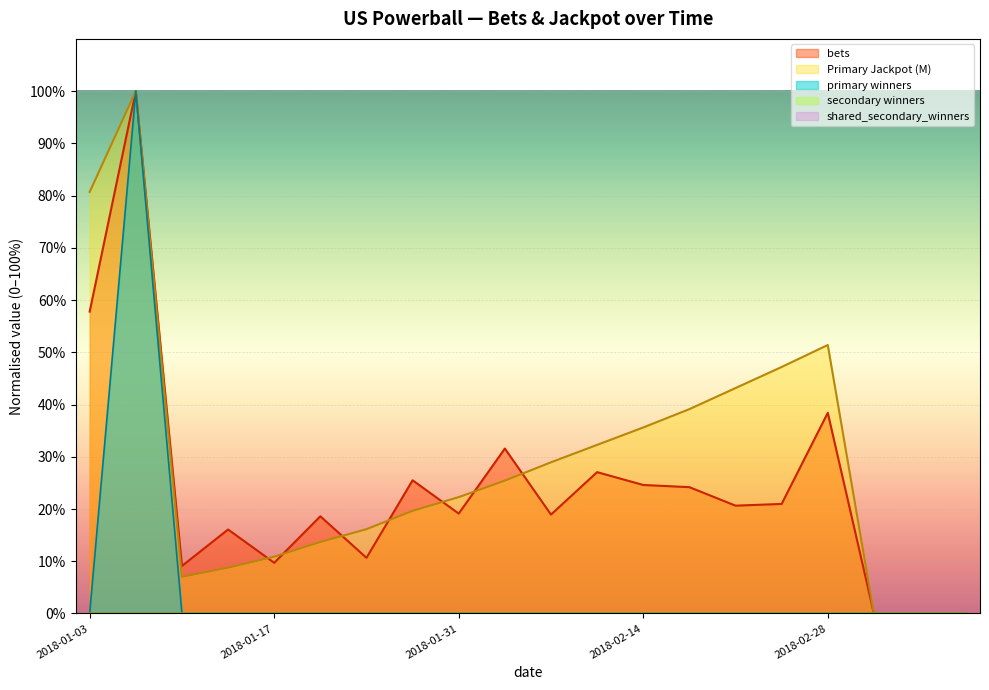

What is the label of the 7th point from the left?

2018-01-24